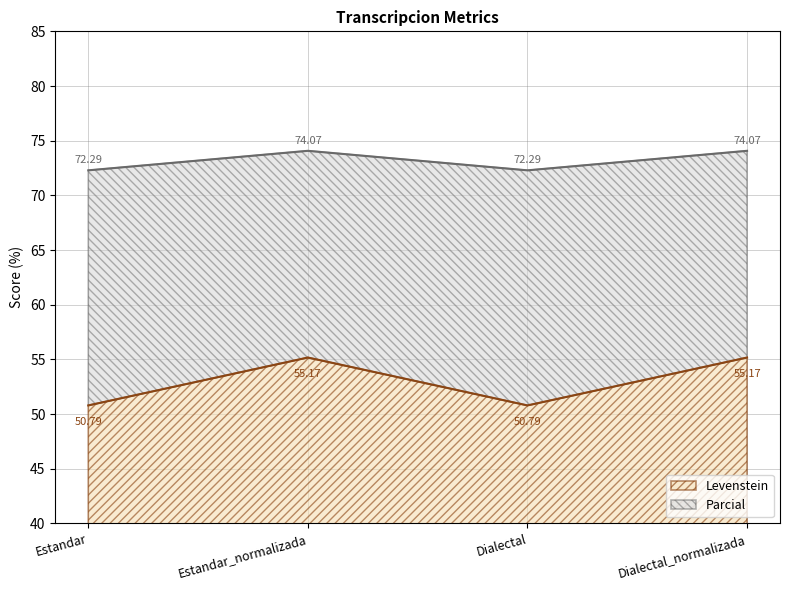

Reading left to right, what are all the values shown in this chart?

Levenstein: 50.8	55.2	50.8	55.2
Parcial: 72.3	74.1	72.3	74.1